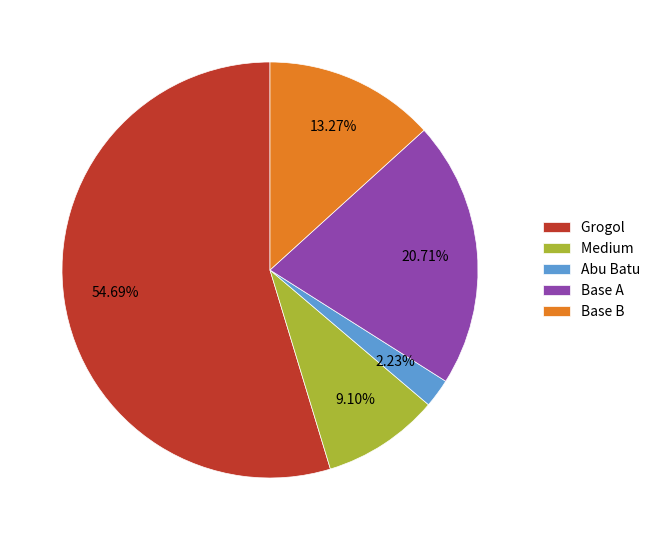

Between Grogol and Base A, which is larger?

Grogol